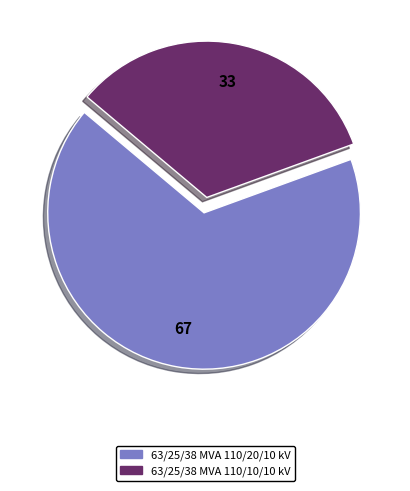

Which category has the smallest portion of the pie?

63/25/38 MVA 110/10/10 kV